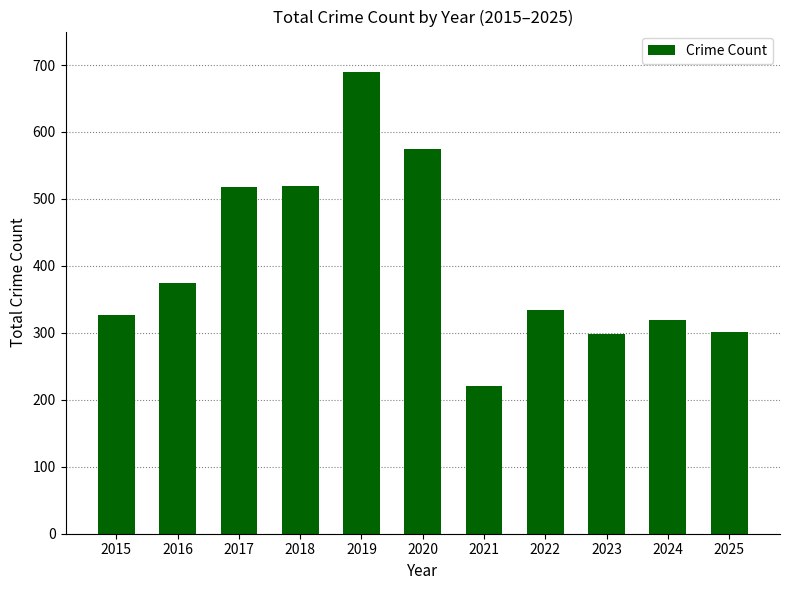

Are the bars horizontal?

No